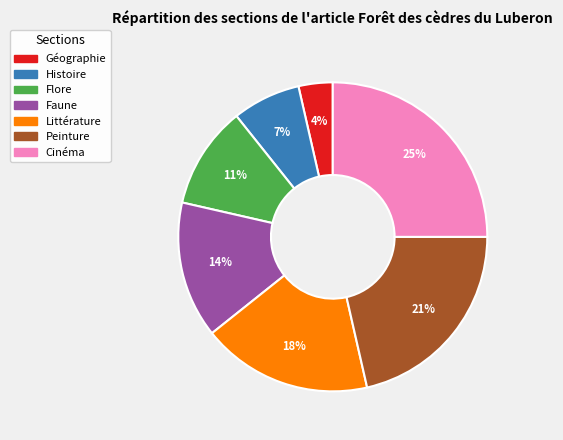

To the nearest percent, what portion does Faune represent?

14%